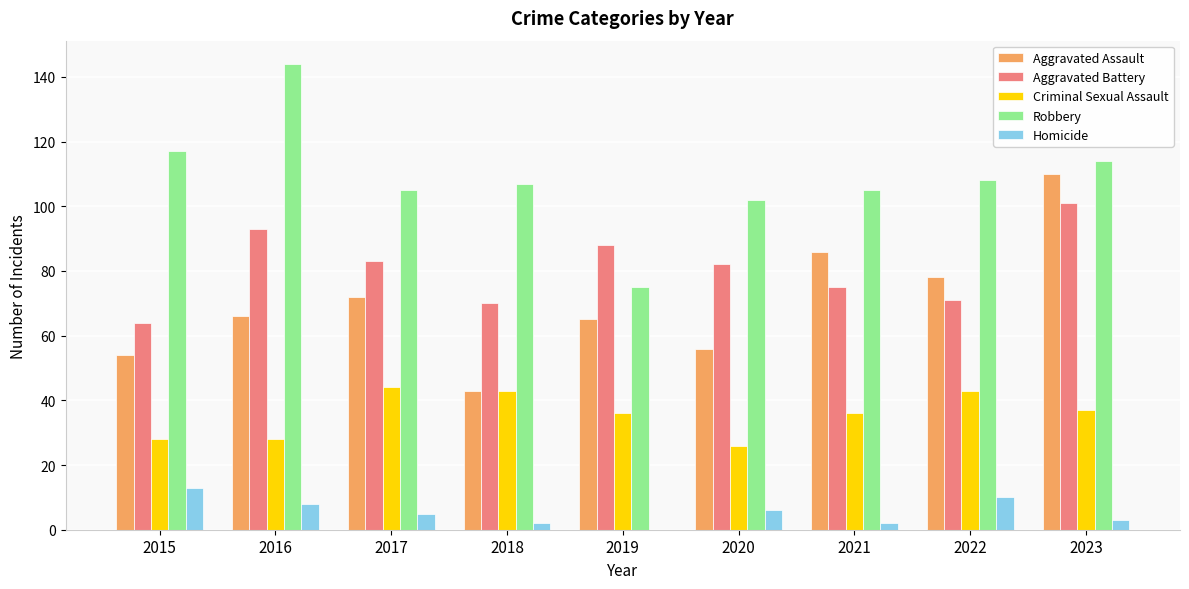

What is the sum of all Criminal Sexual Assault values?

321